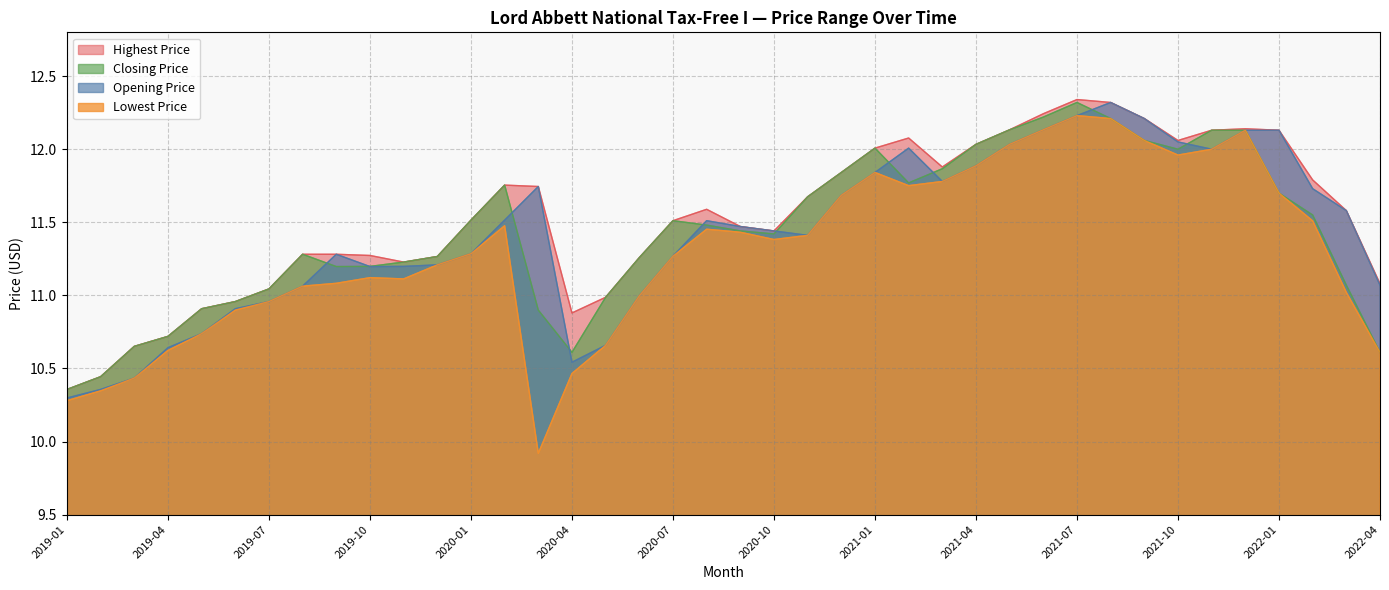

True or false: Closing Price has more than 2 points higher than both neighbors.

True